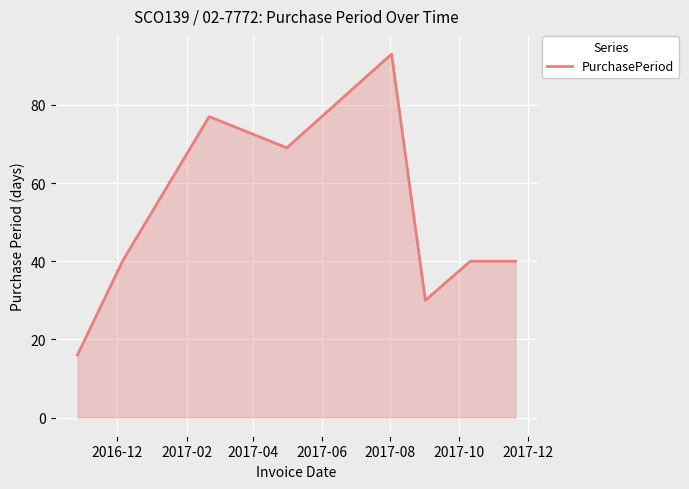

How many interior local valleys (lower than both neighbors) does the data have?

2